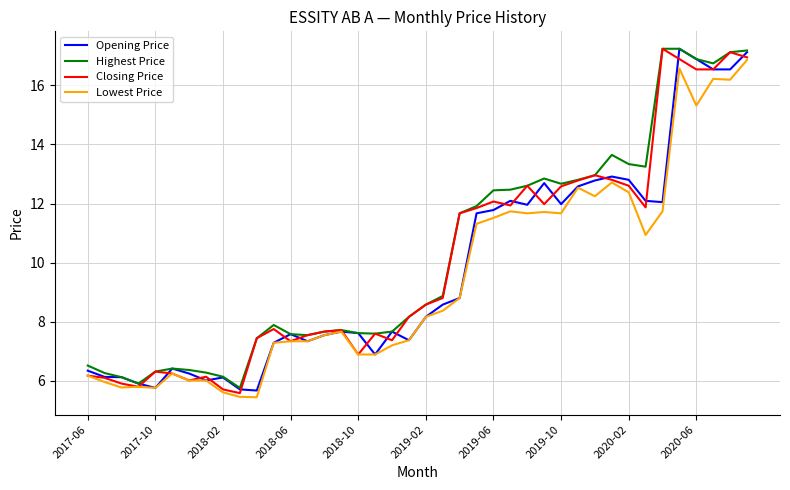

What is the lowest value of the Highest Price series?

5.8